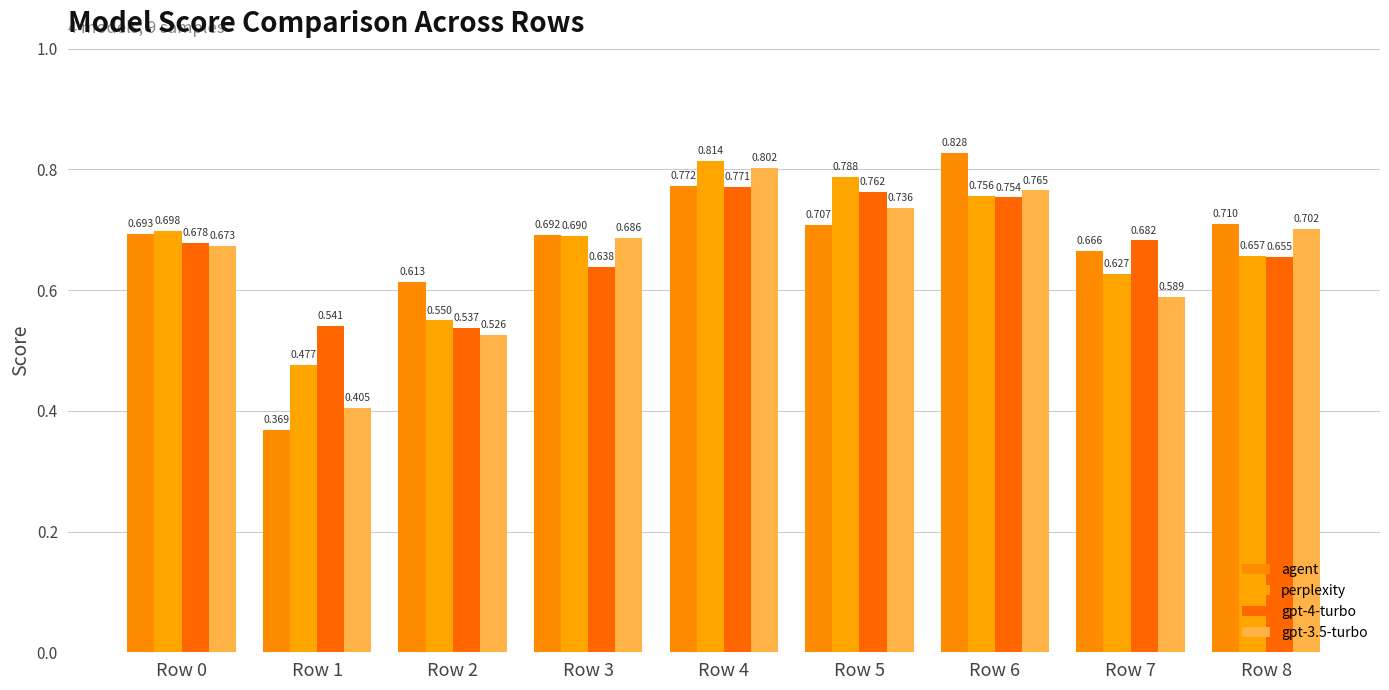

Reading left to right, what are all the values shown in this chart?

agent: 0.7	0.4	0.6	0.7	0.8	0.7	0.8	0.7	0.7
perplexity: 0.7	0.5	0.5	0.7	0.8	0.8	0.8	0.6	0.7
gpt-4-turbo: 0.7	0.5	0.5	0.6	0.8	0.8	0.8	0.7	0.7
gpt-3.5-turbo: 0.7	0.4	0.5	0.7	0.8	0.7	0.8	0.6	0.7